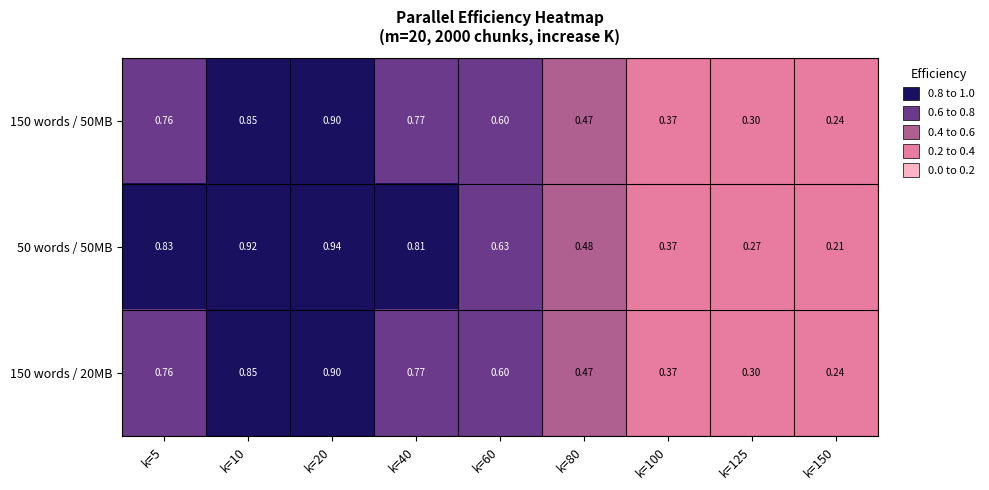

How many data points does each series have?

9